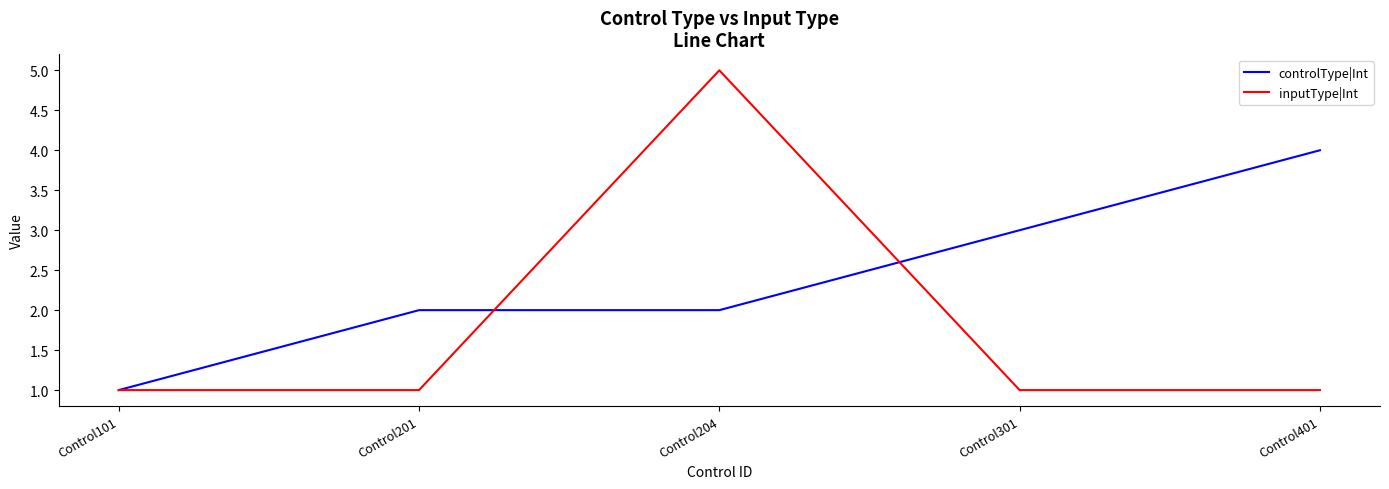

Rank the series at Control301 from lowest to highest value.

inputType|Int, controlType|Int